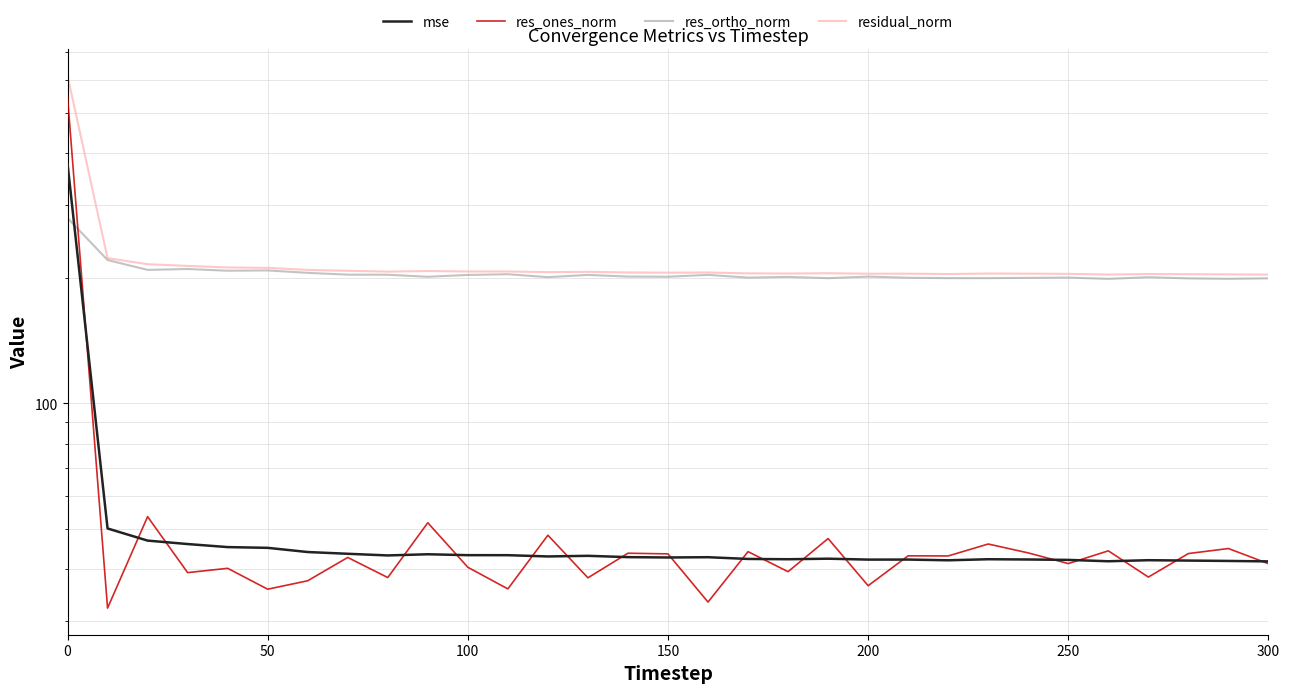

The value of res_ortho_norm at 100 is 75.7. True or false?

False